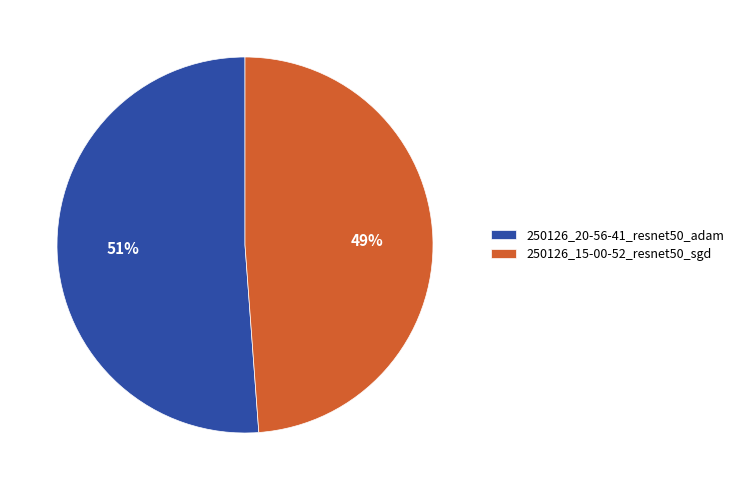

Approximately how many times larger is the value at 250126_15-00-52_resnet50_sgd compared to 250126_20-56-41_resnet50_adam?

1.0